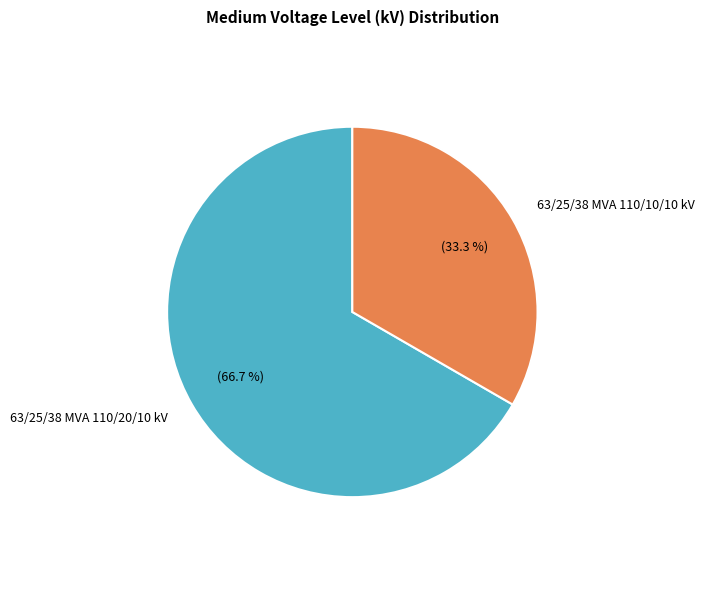

Is it true that 63/25/38 MVA 110/20/10 kV is 67% of the pie?

True